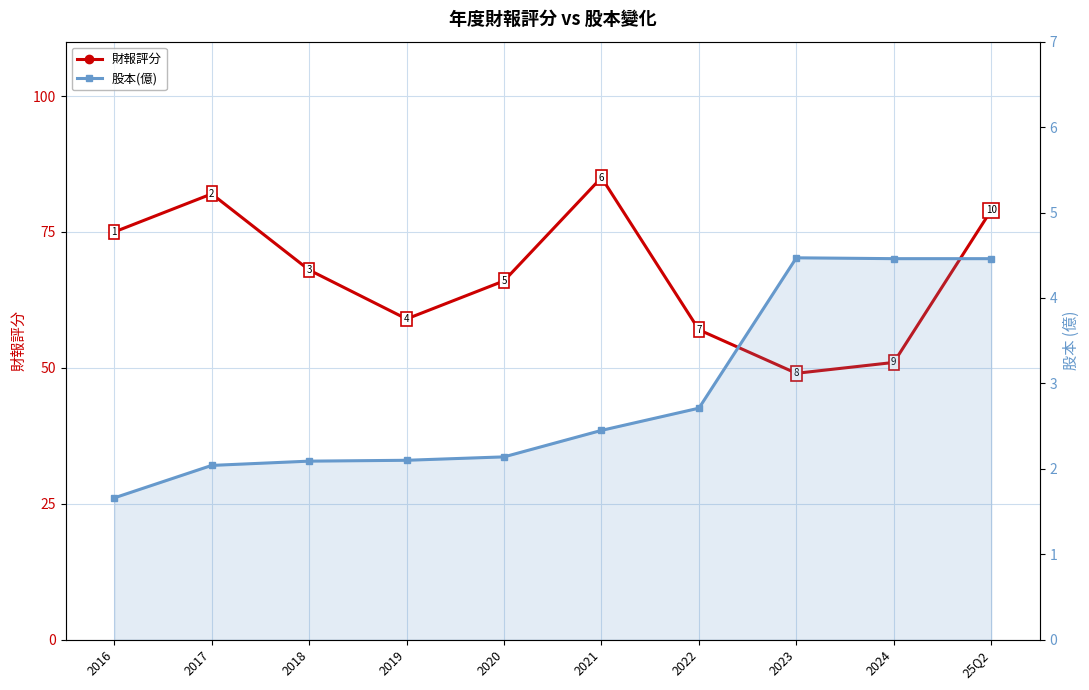

What is the difference between the highest and lowest values at 2024?

46.5